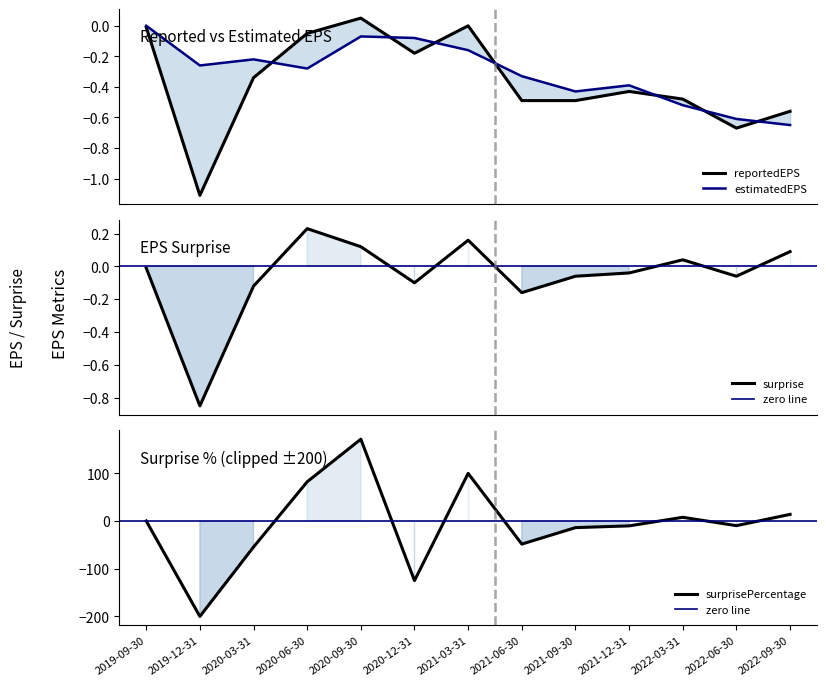

In surprise, how many points are higher than both neighbors (excluding endpoints)?

3